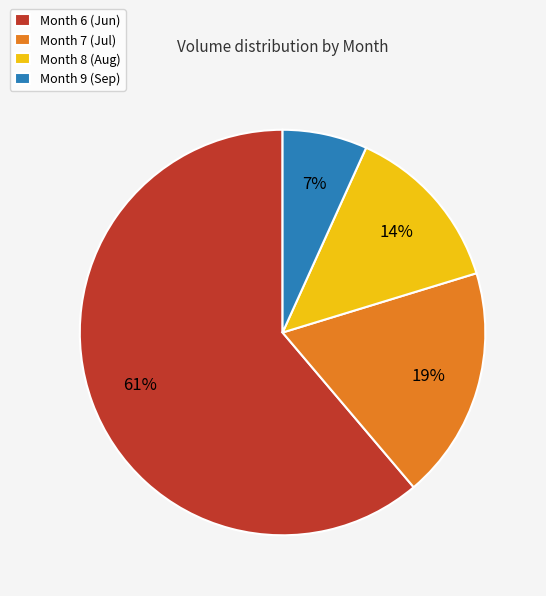

Do Month 8 (Aug) and Month 7 (Jul) together represent more than half of the pie?

No